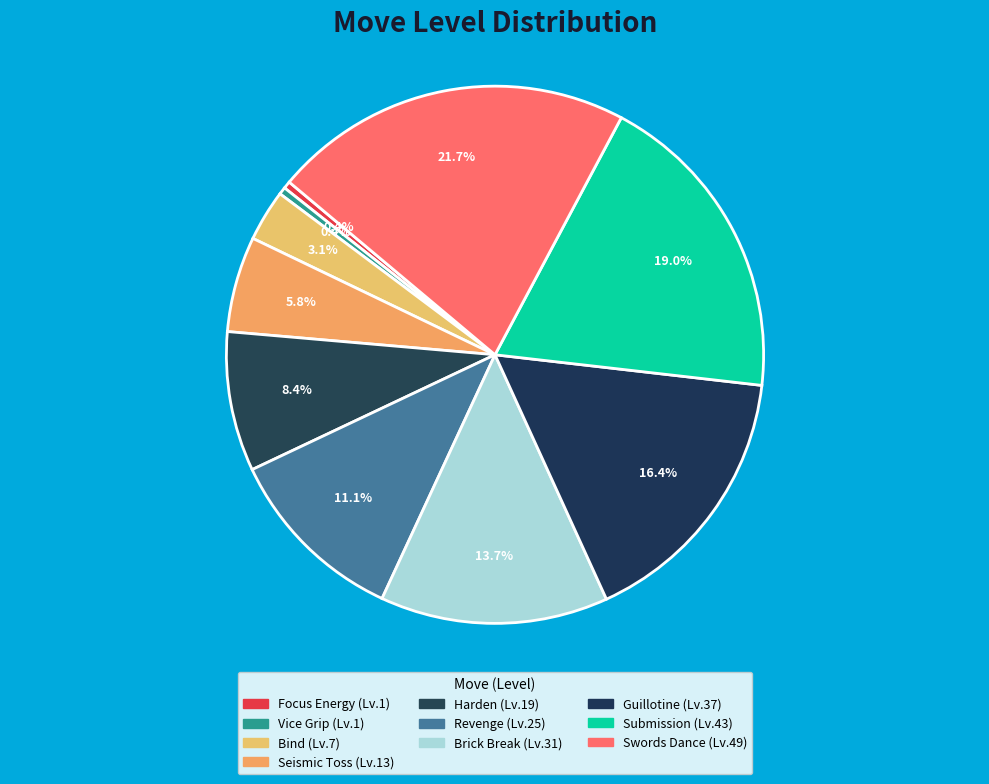

To the nearest percent, what is the combined percentage of Vice Grip and Revenge?

12%